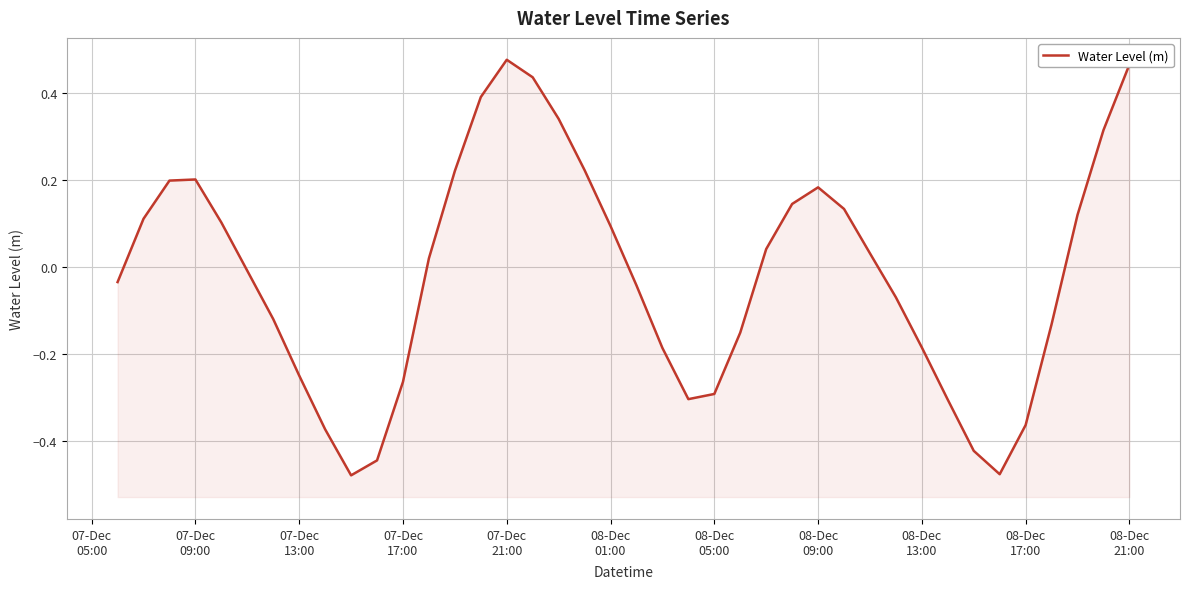

Is it true that the value at 08-Dec
13:00 is -0.2?

False